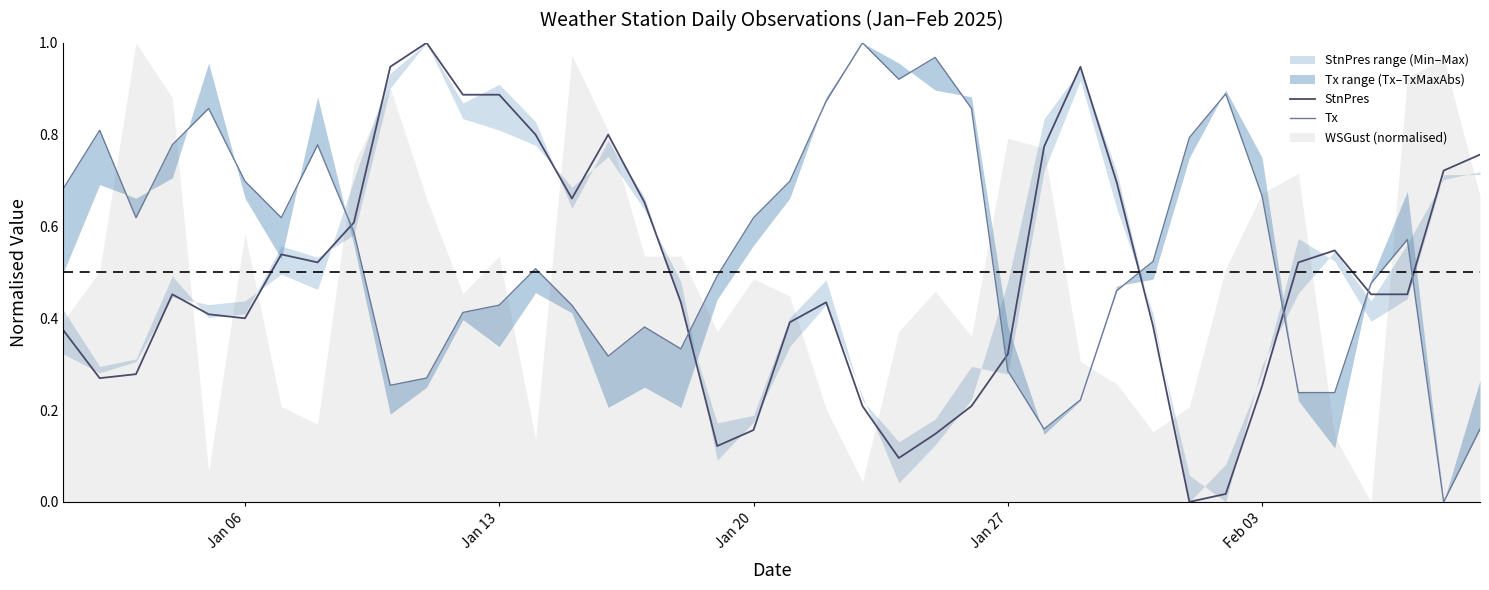

List the series in order of their peak value, highest first.

StnPres, Tx